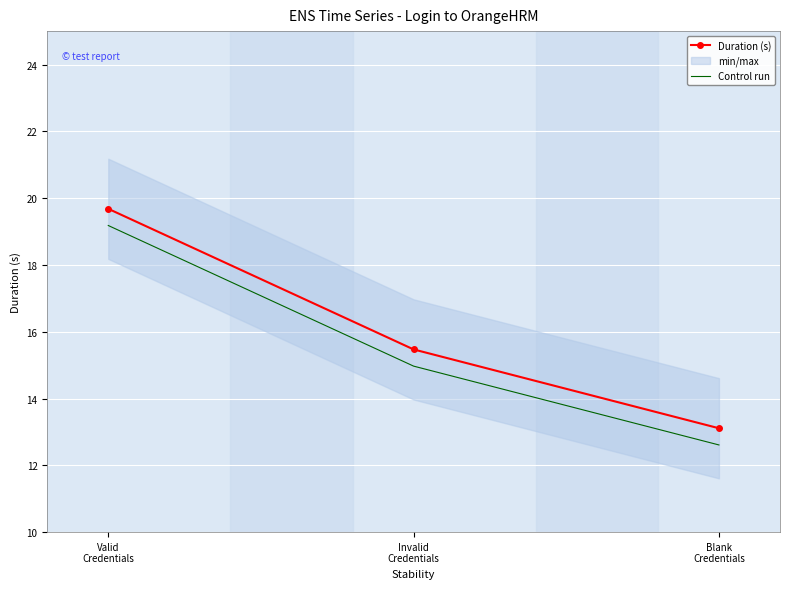

Which series has the widest spread of values?

Duration (s)